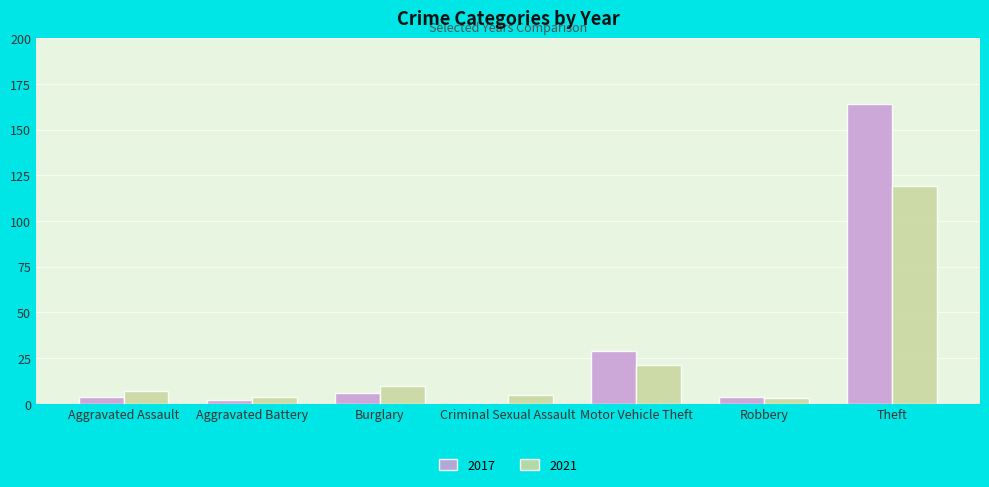

True or false: 2021 has a value of 119 at Theft.

True